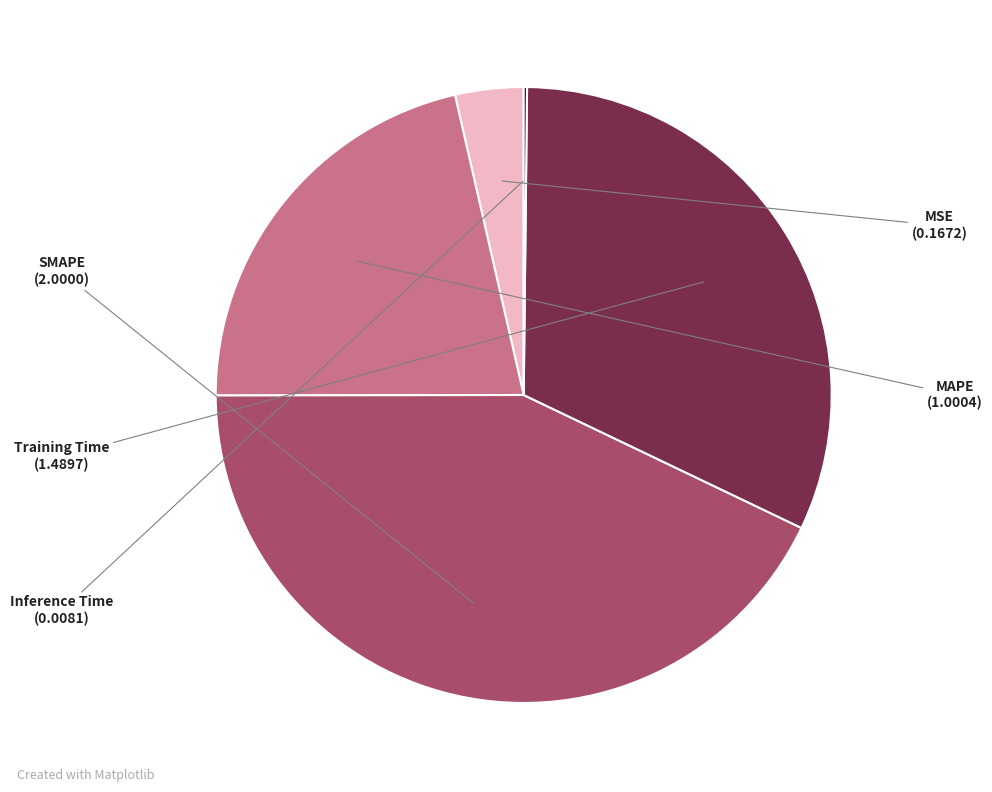

Approximately how many times larger is the value at Training Time compared to MAPE?

1.5